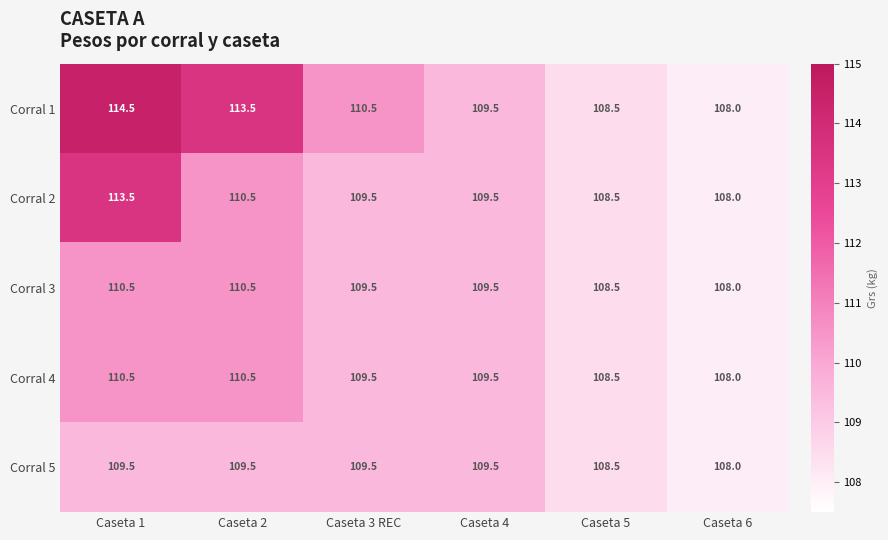

True or false: Corral 4 has a value of 163.1 at Caseta 4.

False